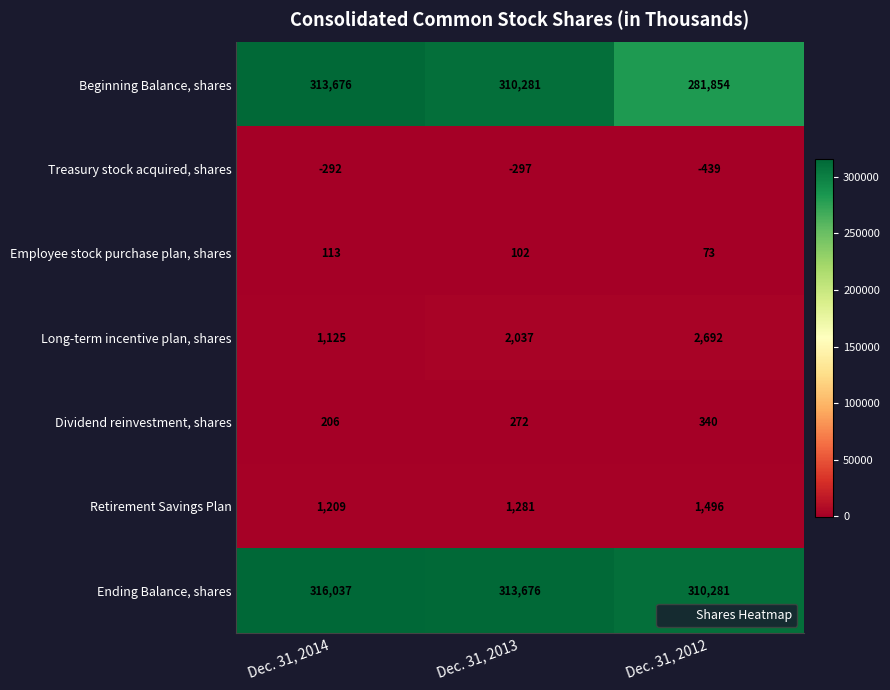

Which series has the widest spread of values?

Beginning Balance, shares